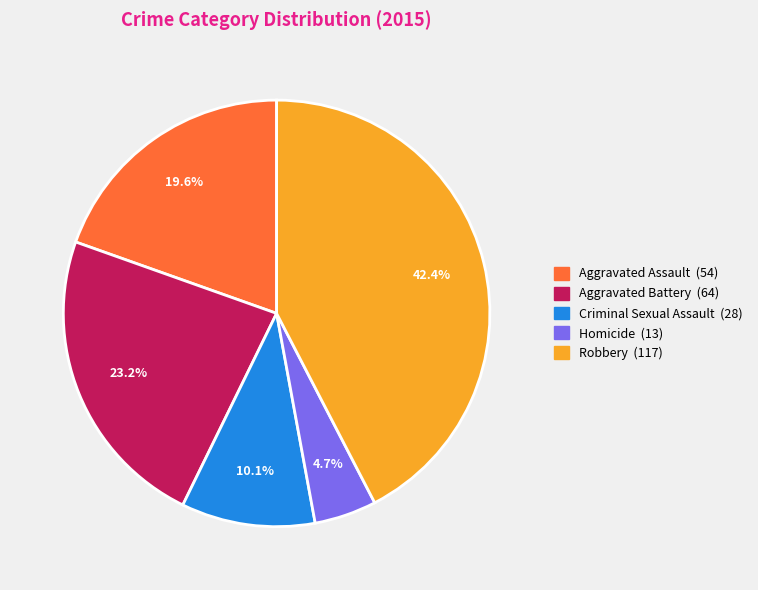

What percentage do Aggravated Assault and Homicide together represent?

24.3%